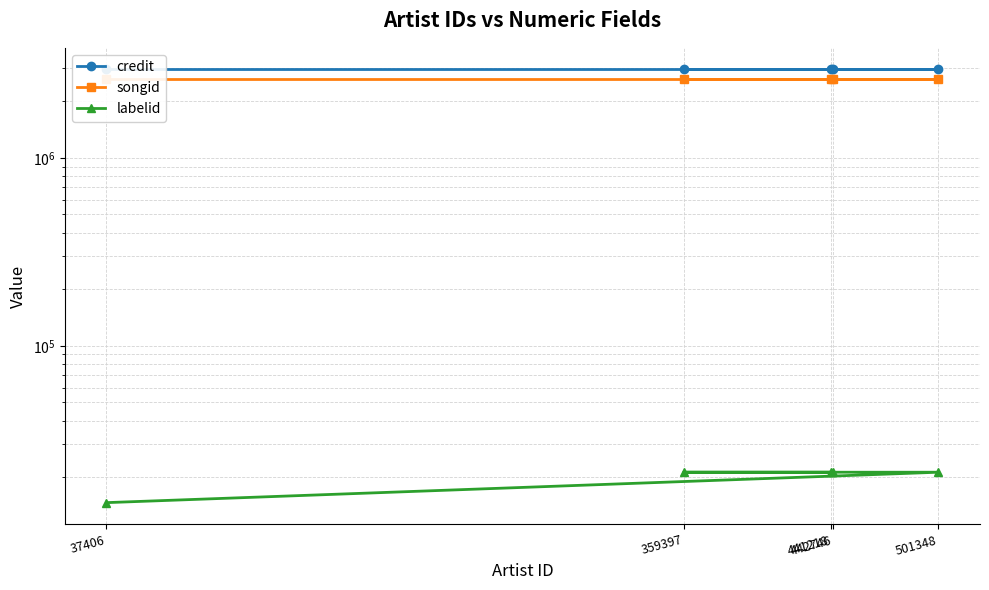

What is the label of the 2nd point from the right?

359397